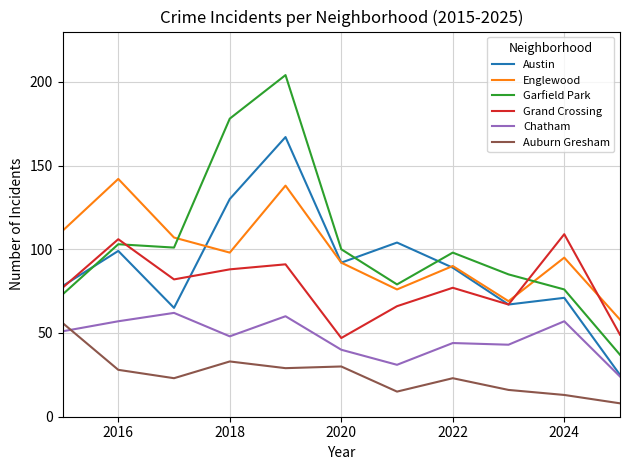

Which series has the largest range (max minus min)?

Garfield Park